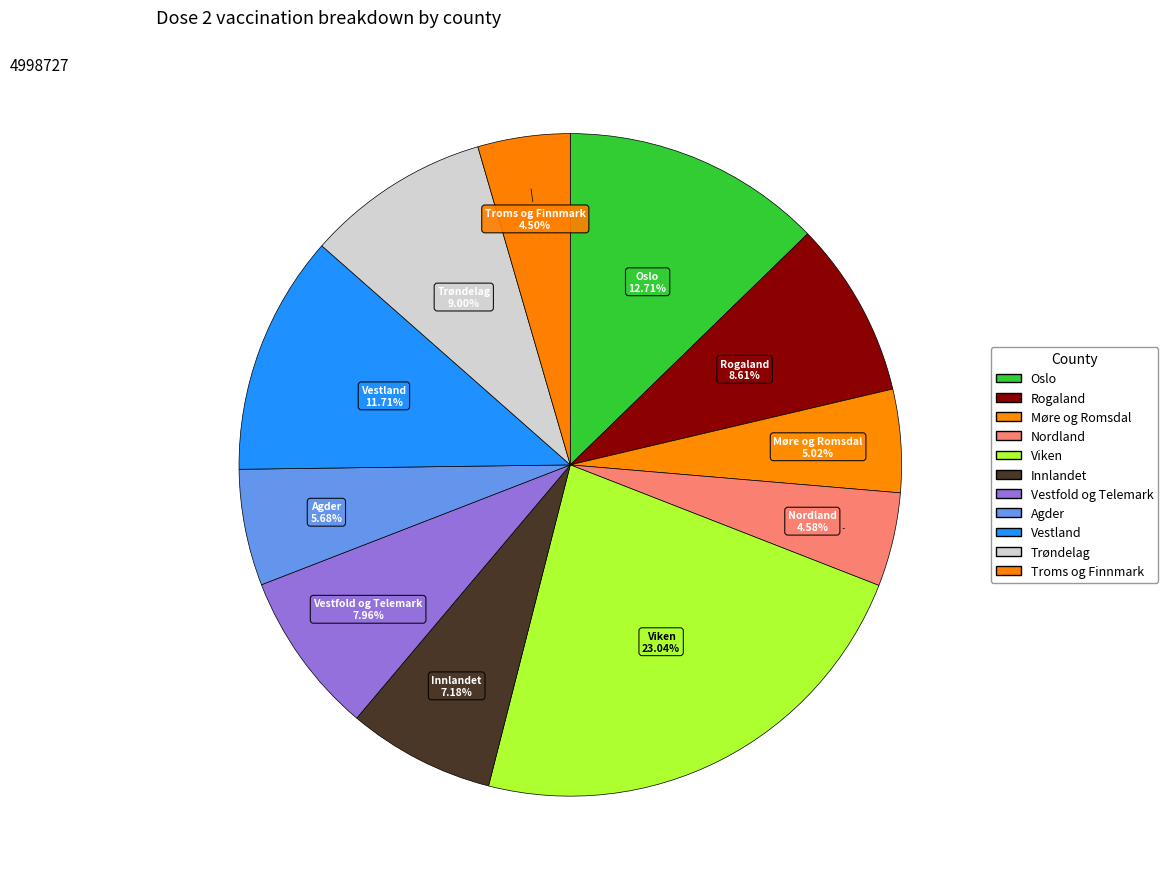

To the nearest percent, what is the average slice percentage?

9%